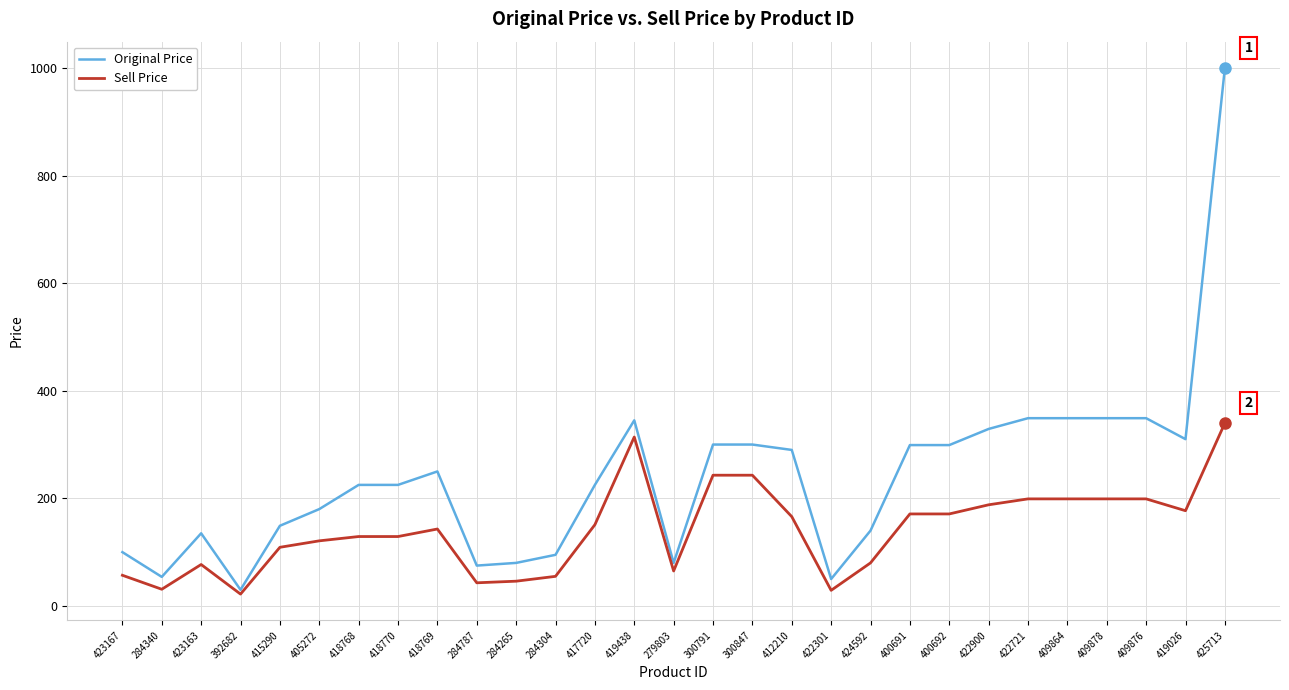

How many lines are shown in the chart?

2